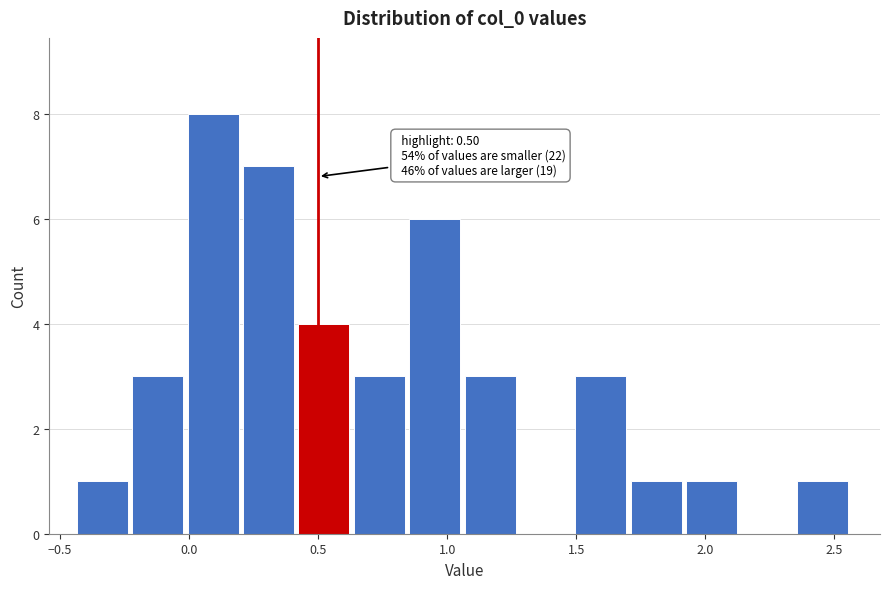

Which range on the x-axis has the tallest bar?

0.00 to 0.20